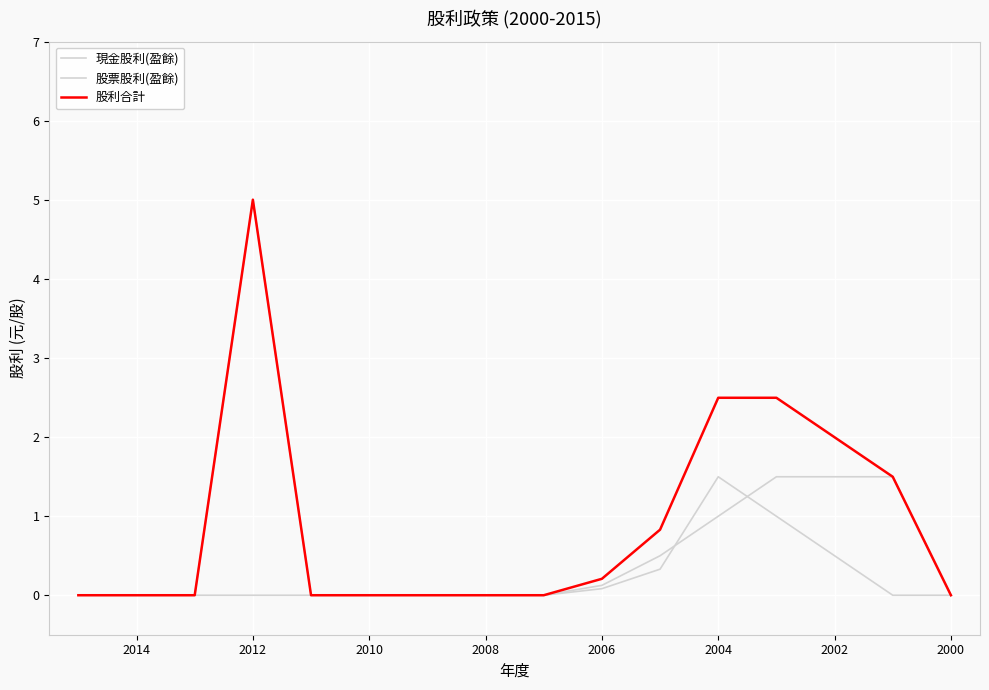

Which series has the largest range (max minus min)?

現金股利(盈餘)